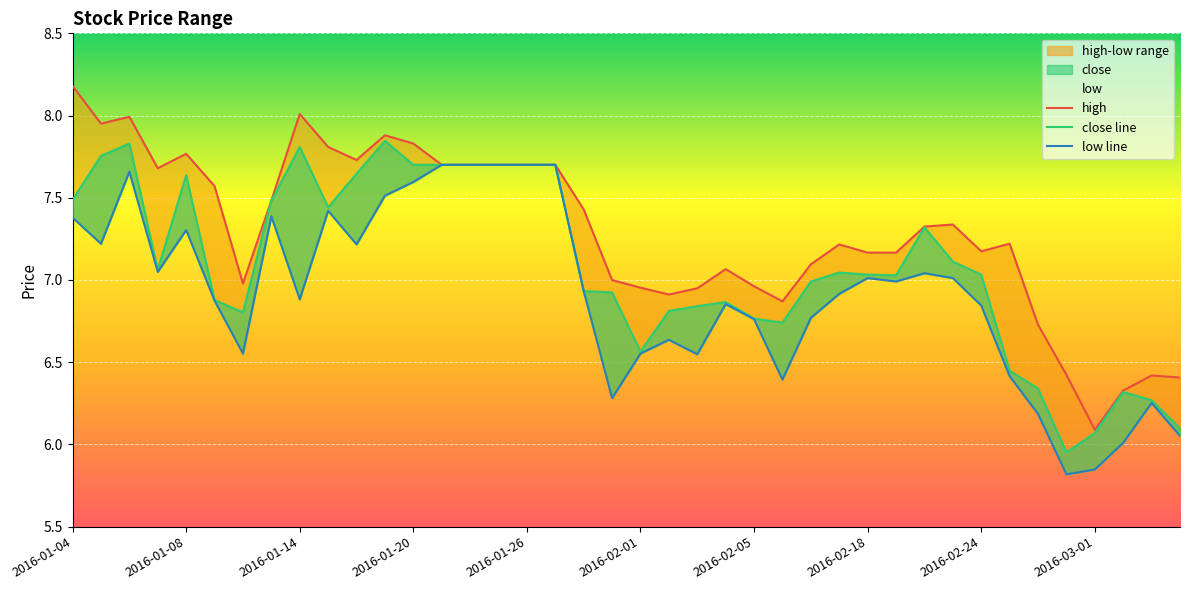

How many interior local valleys does the high series have?

8